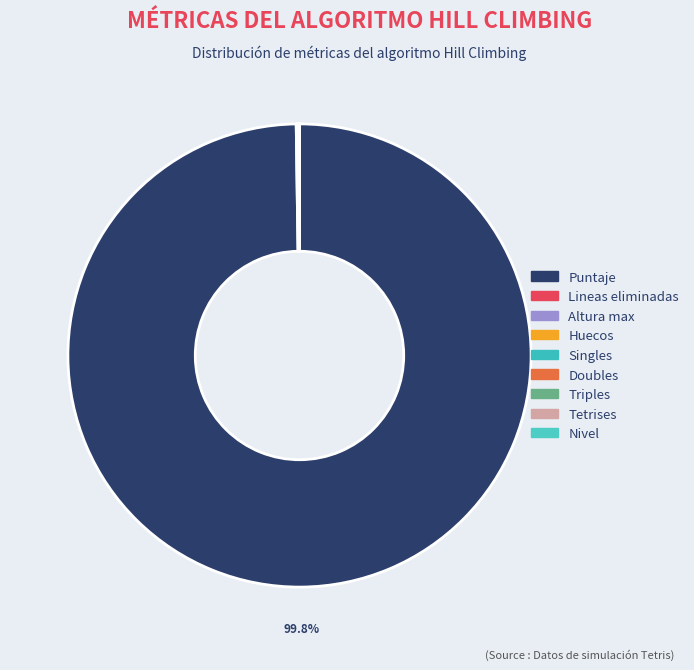

How many segments does this pie chart have?

9